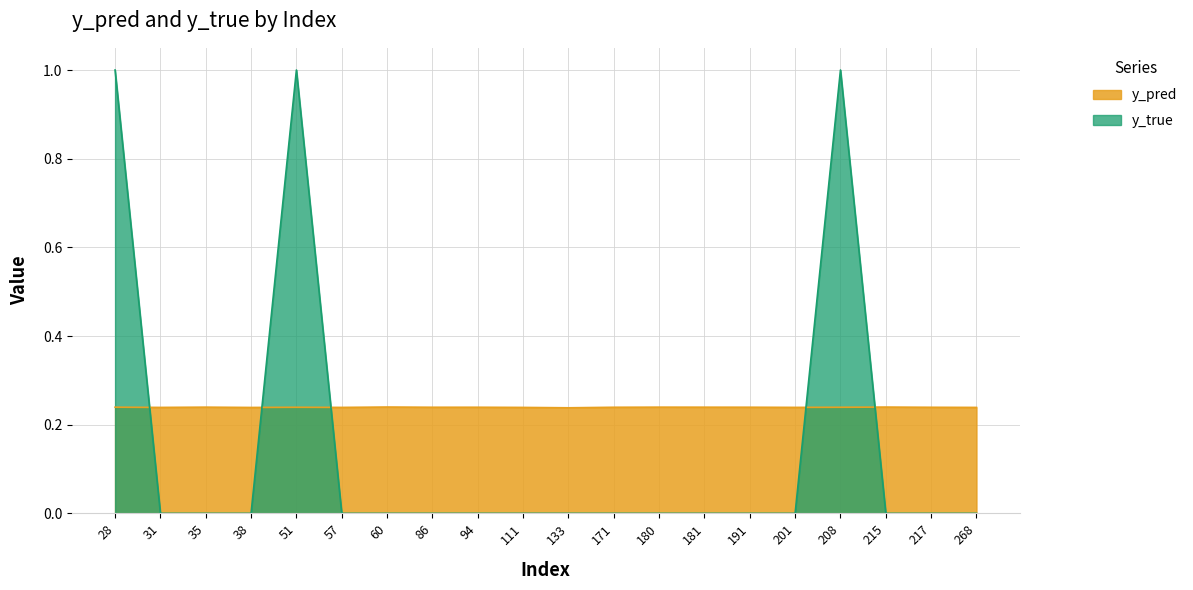

What is the maximum value shown in the chart?

1.0